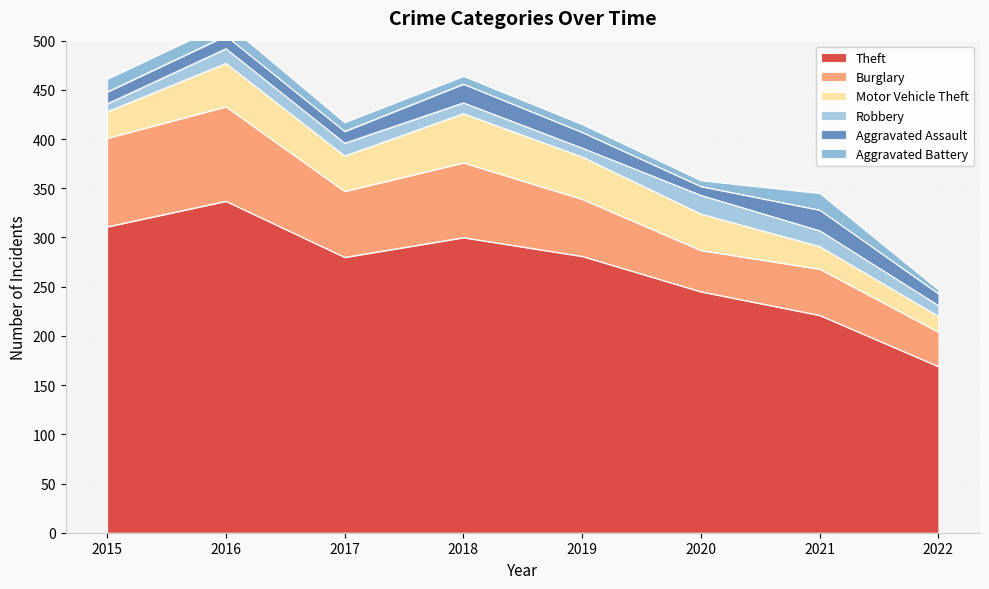

List the series in order of their peak value, highest first.

Theft, Burglary, Motor Vehicle Theft, Aggravated Assault, Robbery, Aggravated Battery